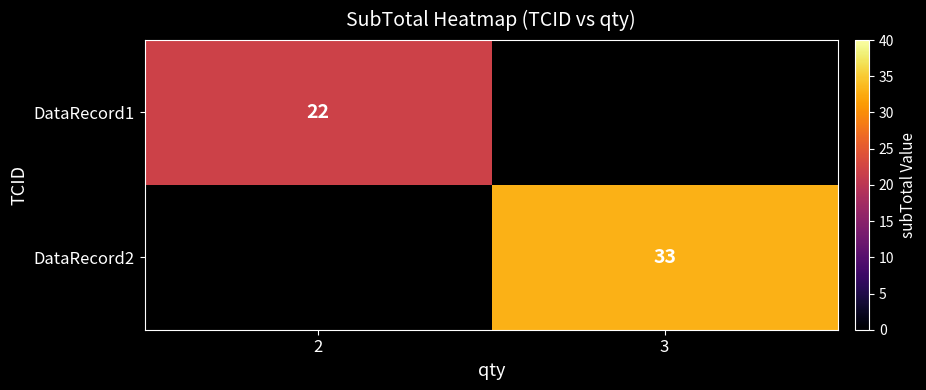

Count the number of data series in this chart.

2